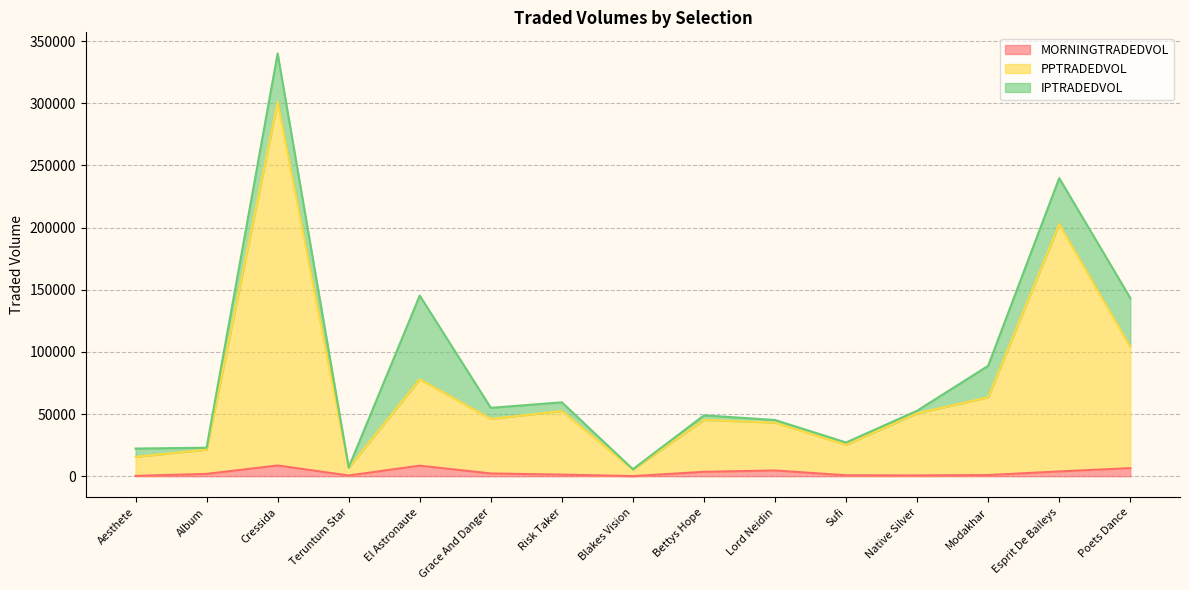

What is the smallest value displayed?

85.2